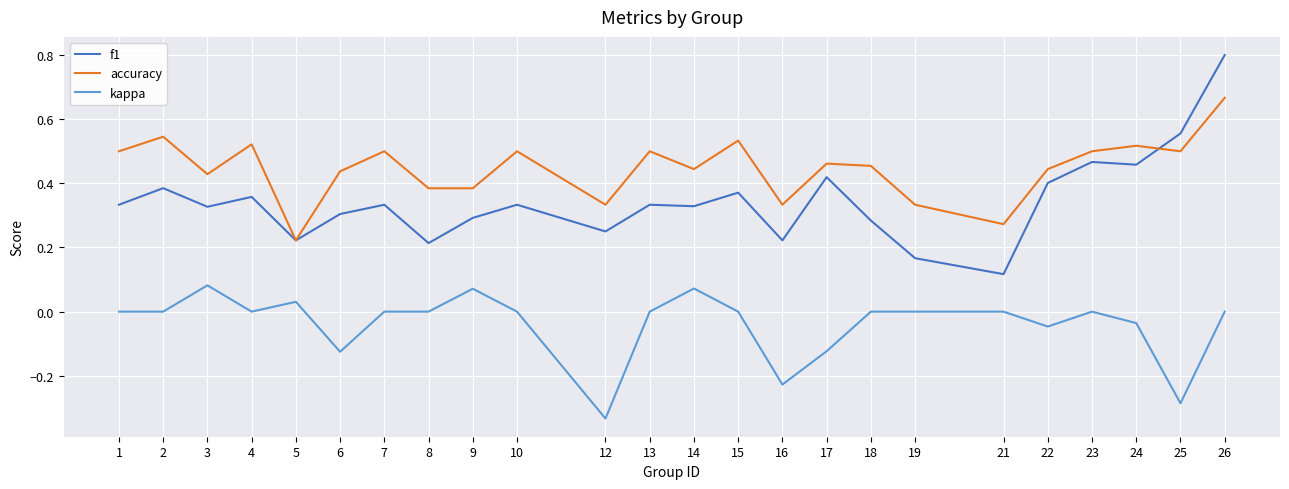

At which category does accuracy reach its first local peak?

2